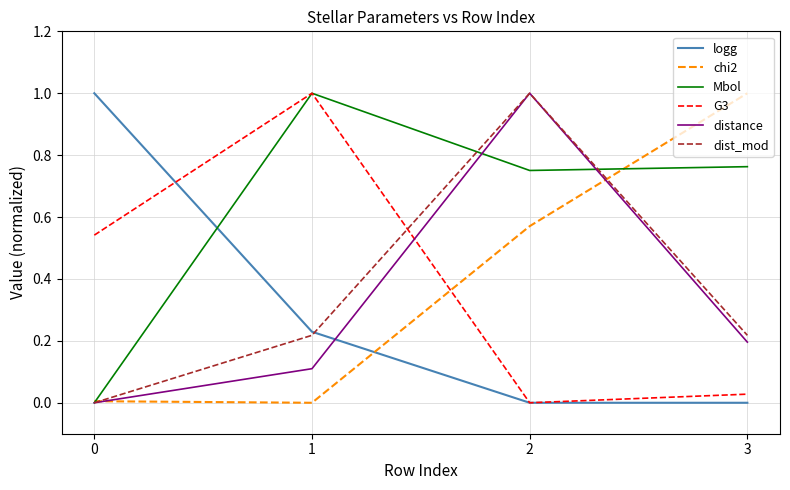

Which series ends up on top after the final intersection of distance and logg?

distance